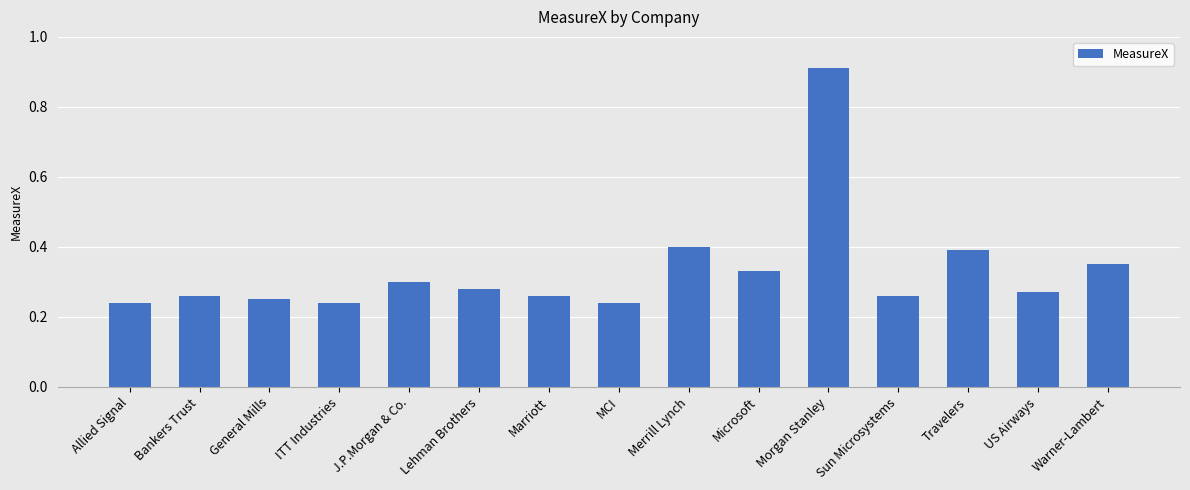

At which category does the chart reach its peak across all series?

Morgan Stanley